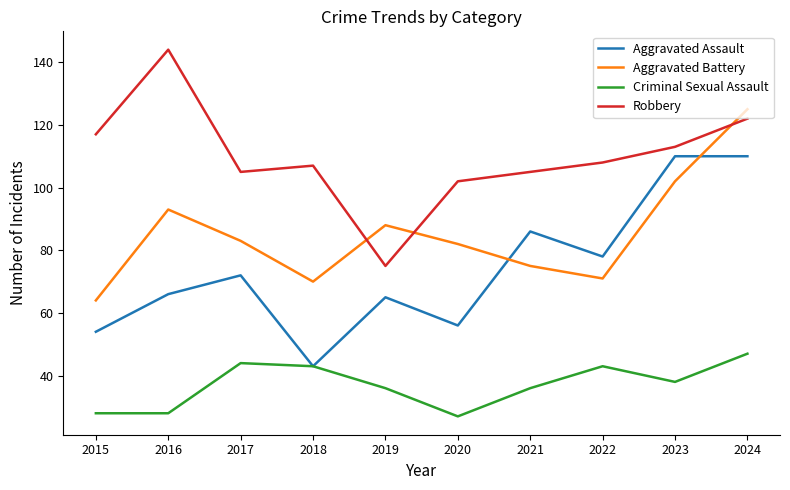

How many interior local valleys does the Aggravated Battery series have?

2